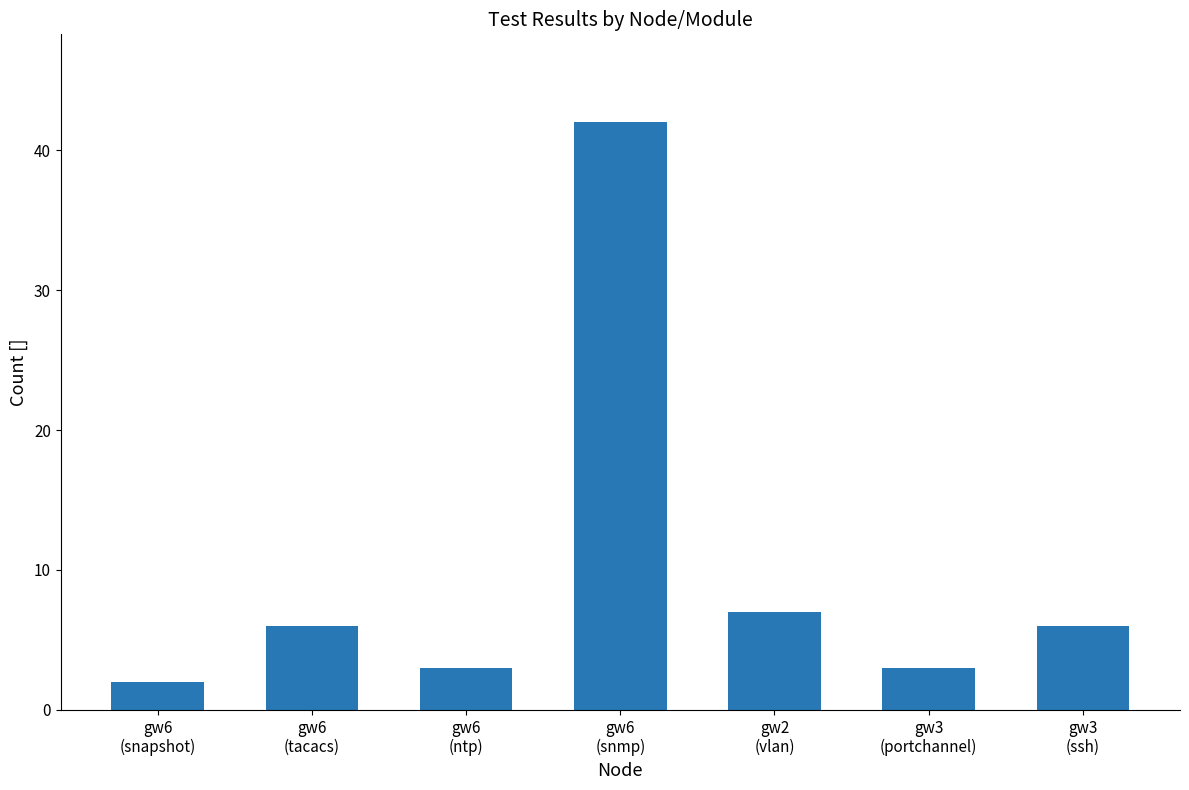

What is the approximate value at gw6
(snmp)?

42